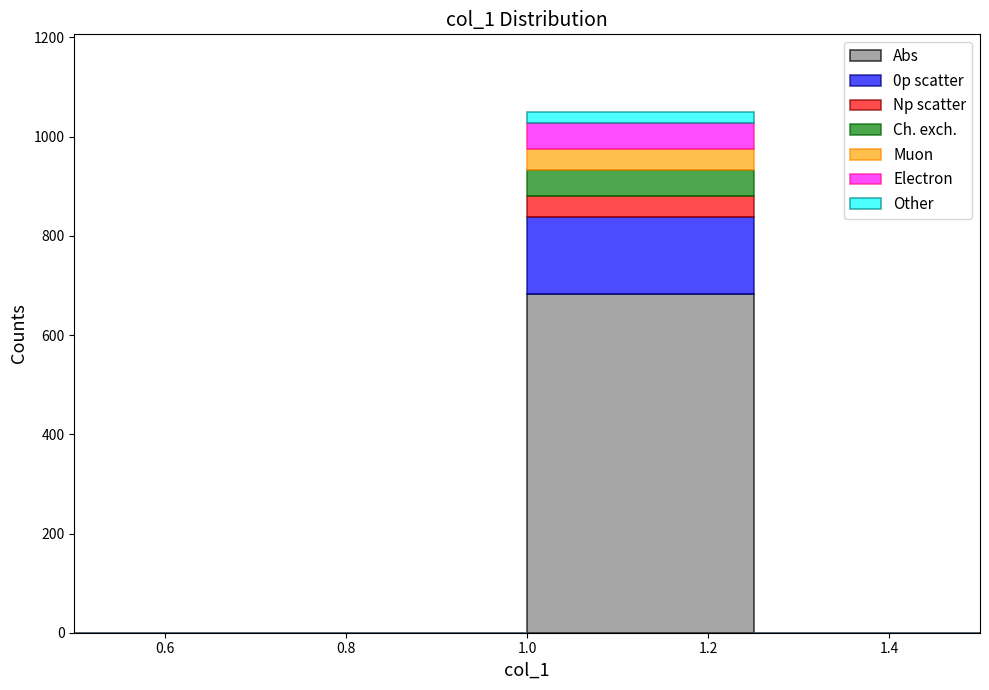

Reading left to right, transcribe this chart: for each stacked bar, give the range it covers on the x-axis and its total height. The values are not printed on the chart, so give them approximately, as read against the axis.

0.50 to 0.75: 0
0.75 to 1.00: 0
1.00 to 1.25: 1040
1.25 to 1.50: 0